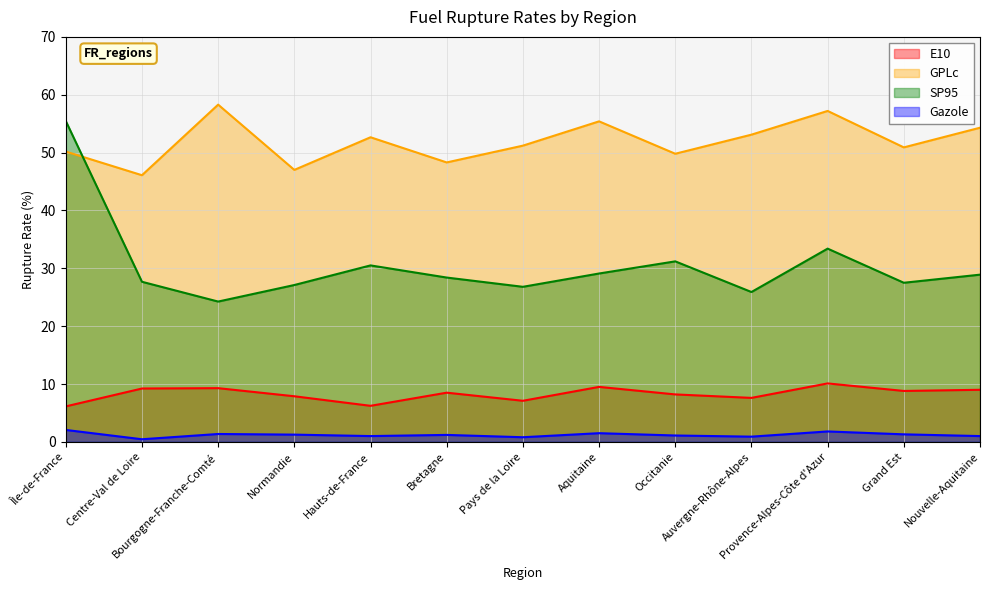

What is the highest value of the E10 series?

10.1